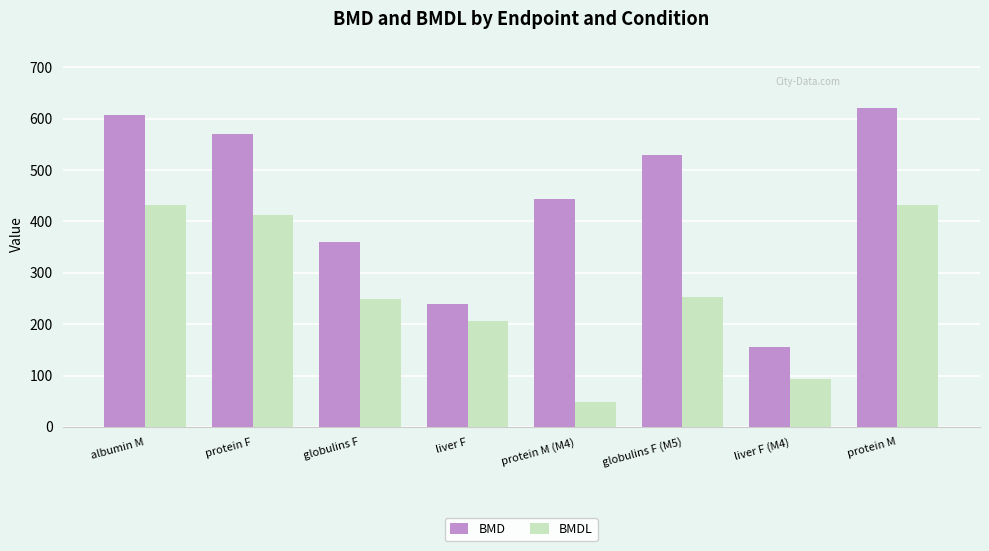

How many groups of bars are there?

8